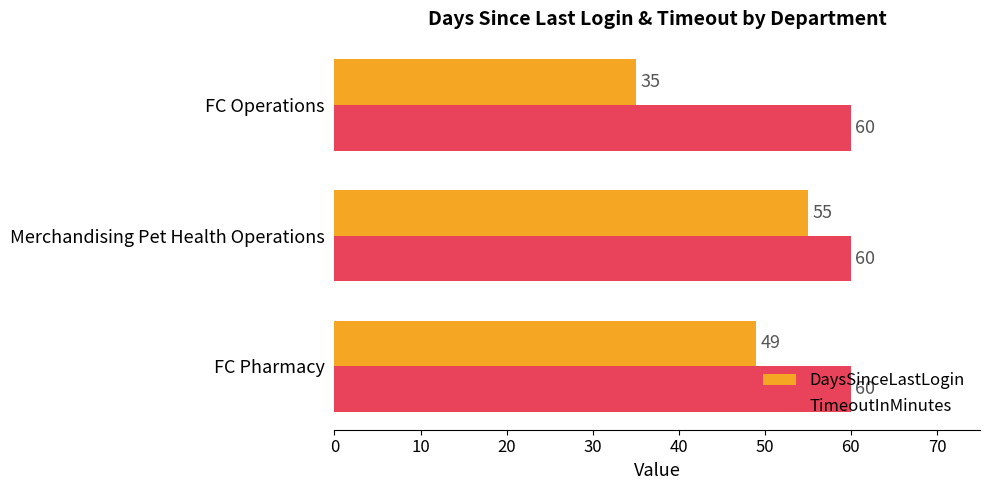

Rank the series by their maximum value, from lowest to highest.

DaysSinceLastLogin, TimeoutInMinutes